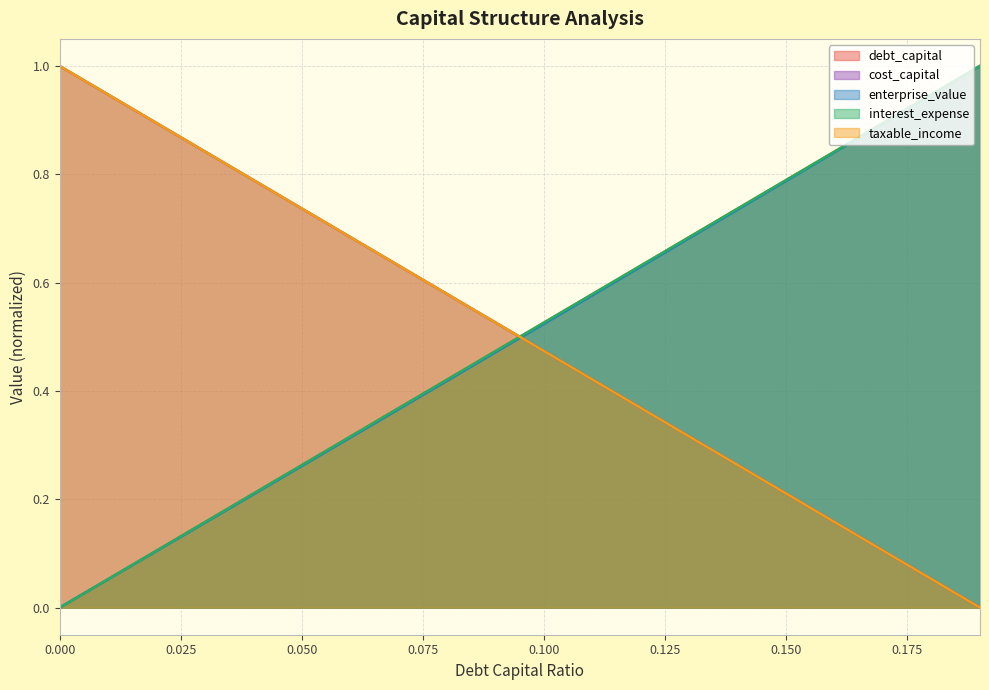

How many times do debt_capital and taxable_income cross each other?

1